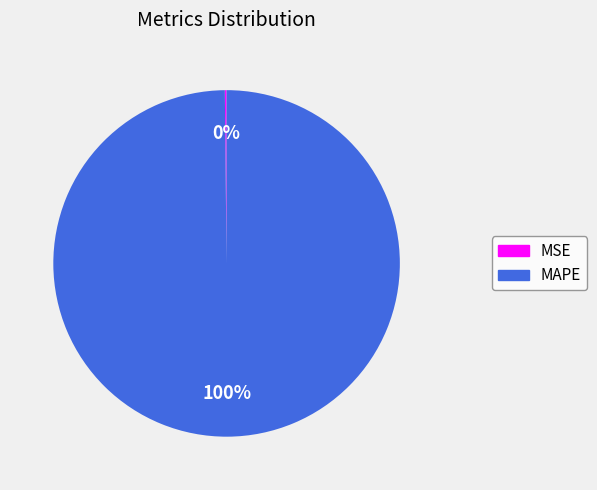

To the nearest percent, what is the average slice percentage?

50%